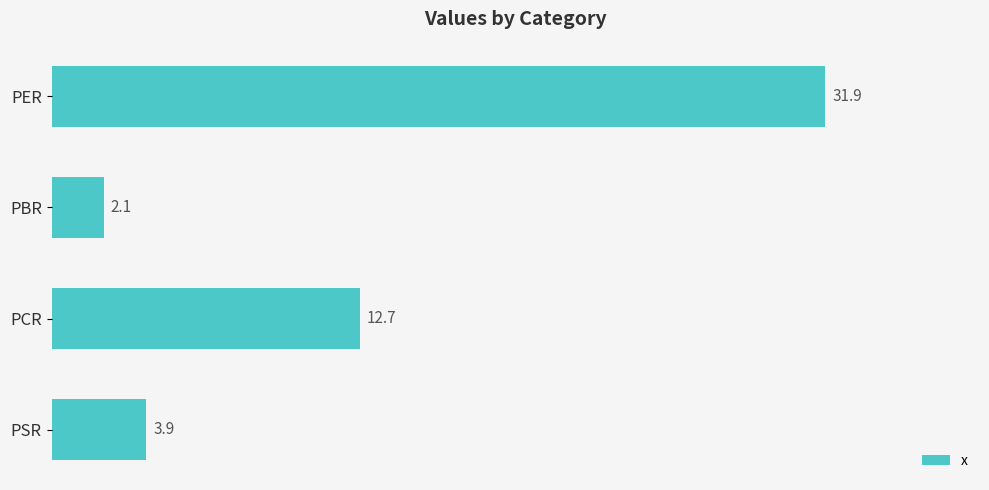

List the labels in order of value, smallest first.

PBR, PSR, PCR, PER